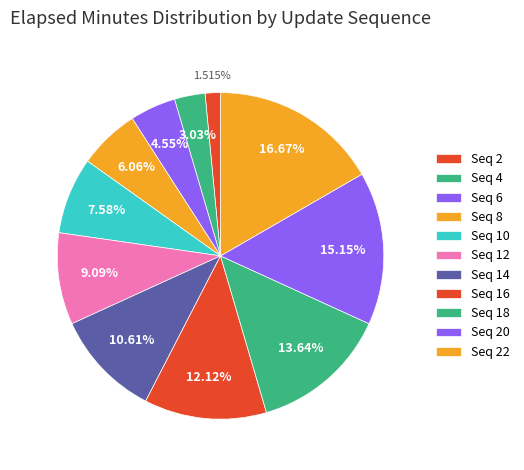

How many segments does this pie chart have?

11